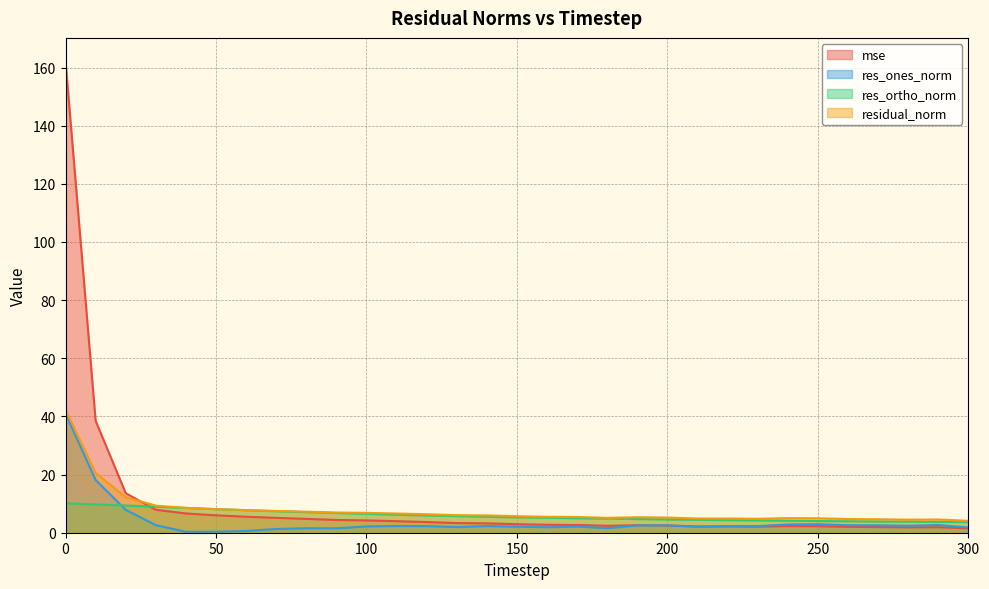

Is the value of residual_norm at 270 greater than the value of res_ortho_norm at 110?

No